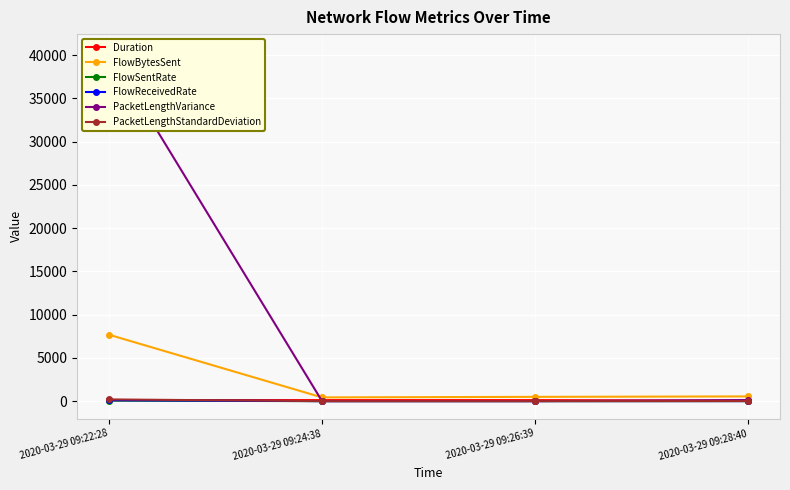

True or false: FlowBytesSent and PacketLengthStandardDeviation cross at least once.

False